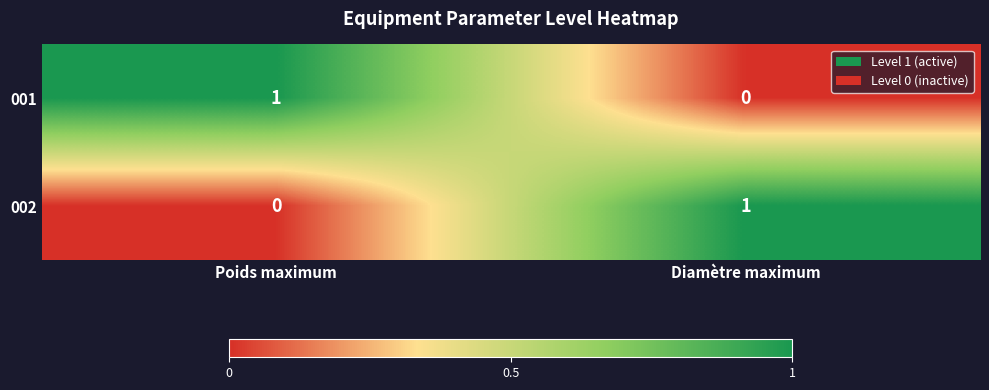

Reading left to right, list all the values displayed in this chart.

001: 1	0
002: 0	1